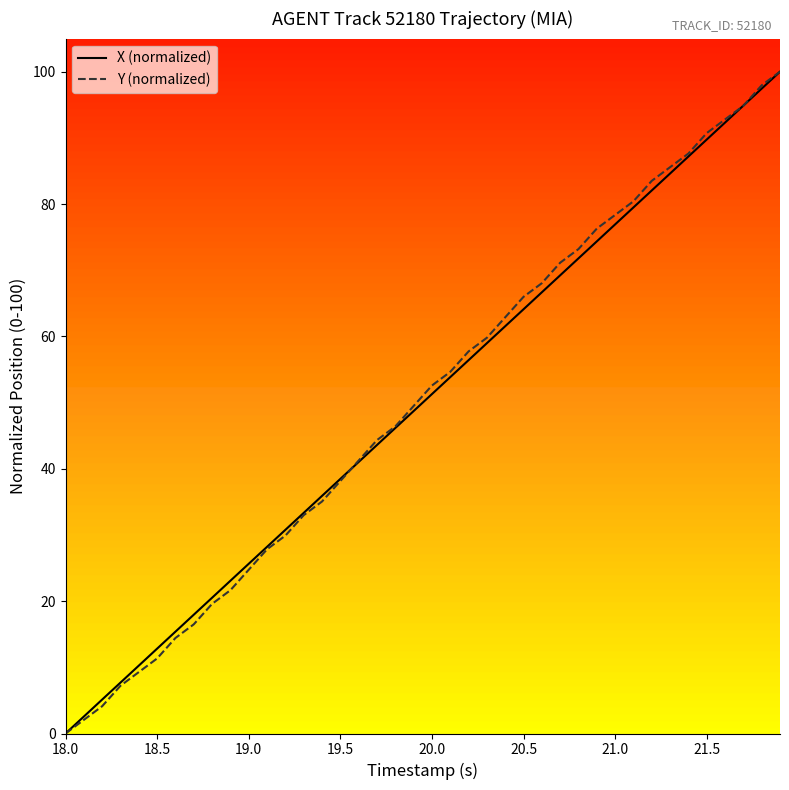

What is the maximum value shown in the chart?

100.0